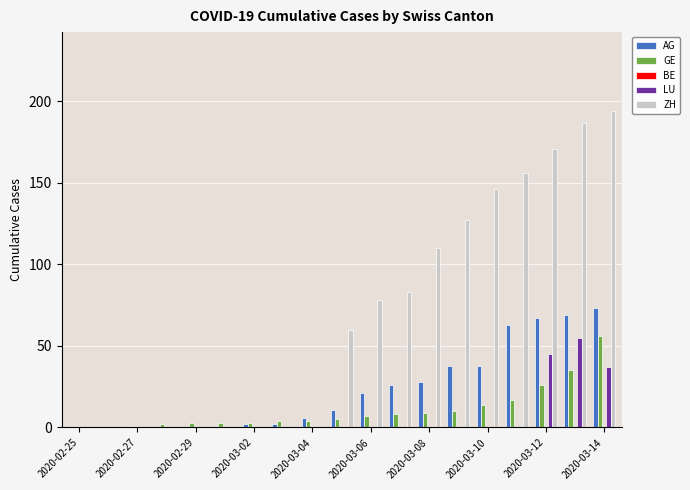

What is the maximum value for AG?

73